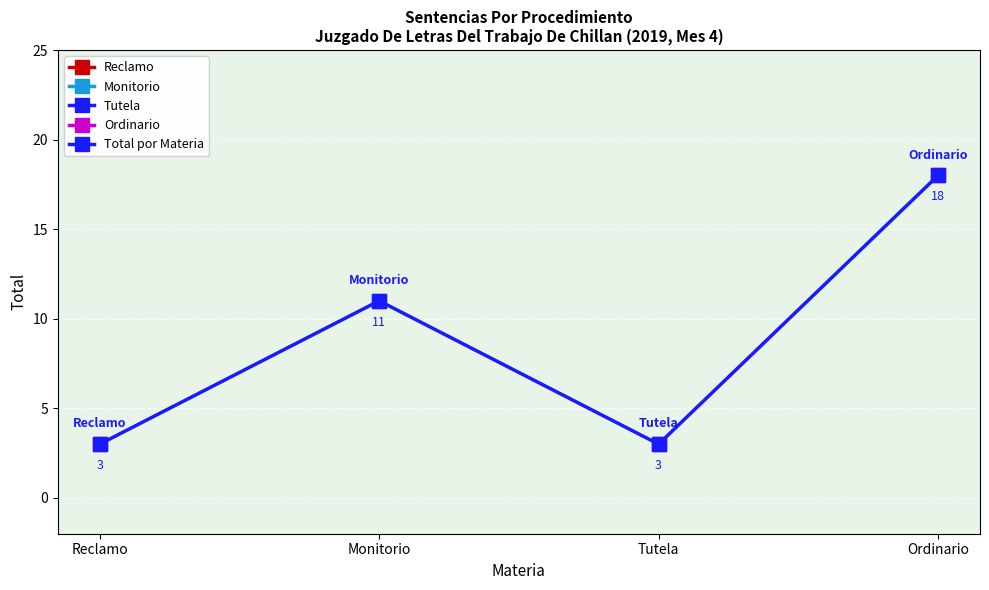

How many data points does each series have?

4